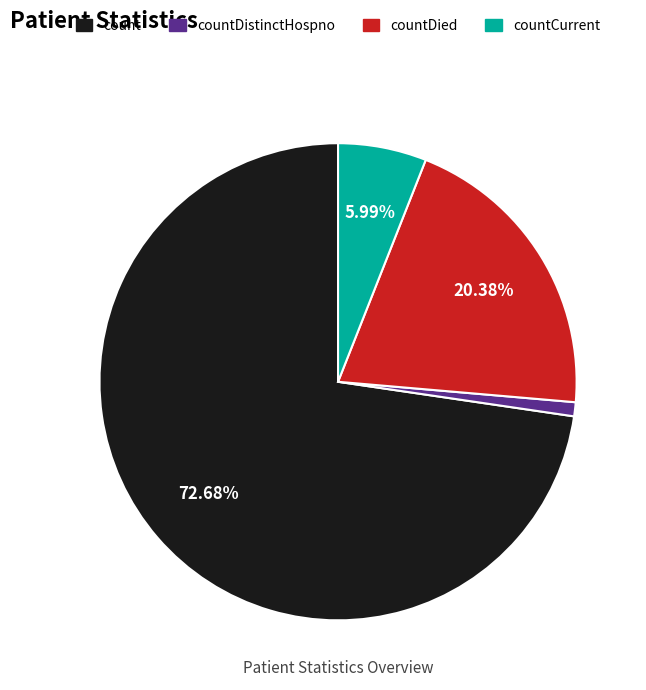

How many segments does this pie chart have?

4